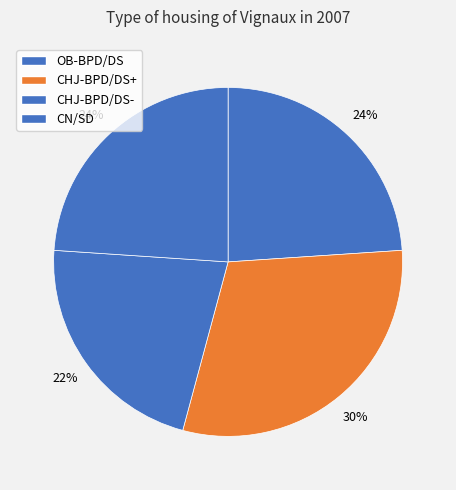

Rank the categories by value from highest to lowest.

CHJ-BPD/DS+, OB-BPD/DS, CN/SD, CHJ-BPD/DS-